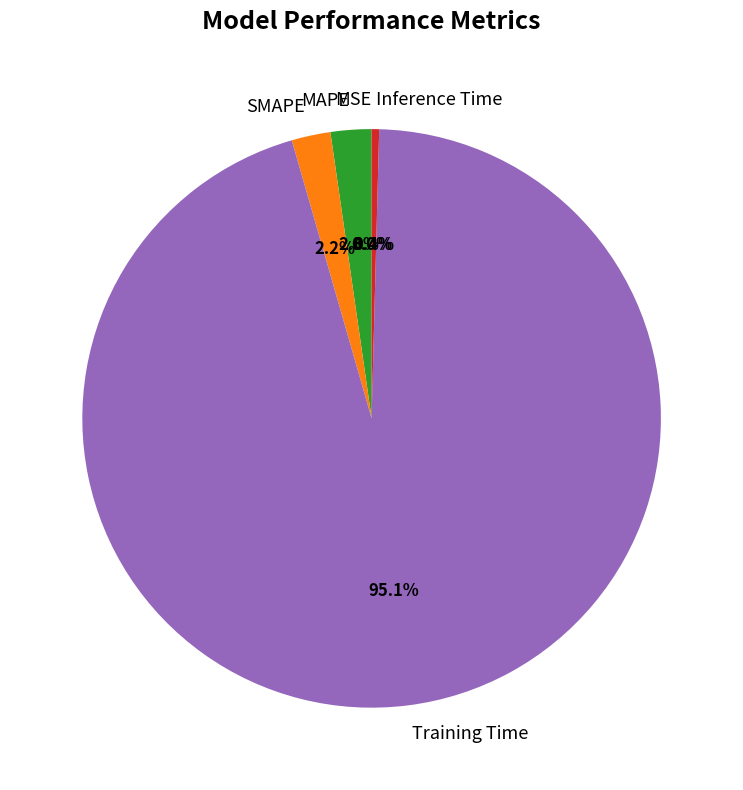

What percentage is NOT represented by Inference Time?

99.6%